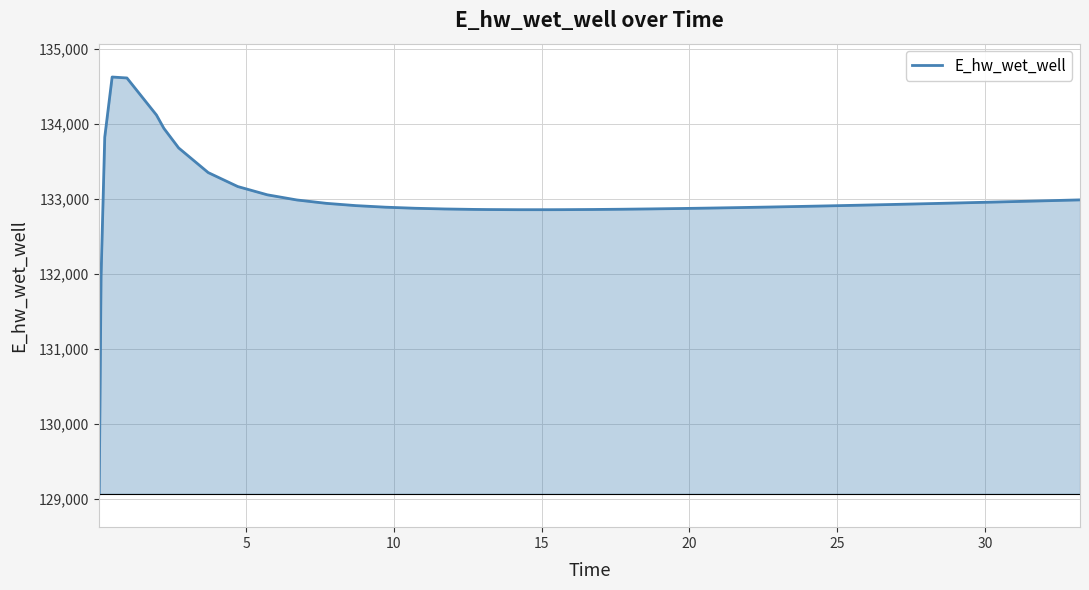

What is the difference between the maximum and minimum values?

5557.7